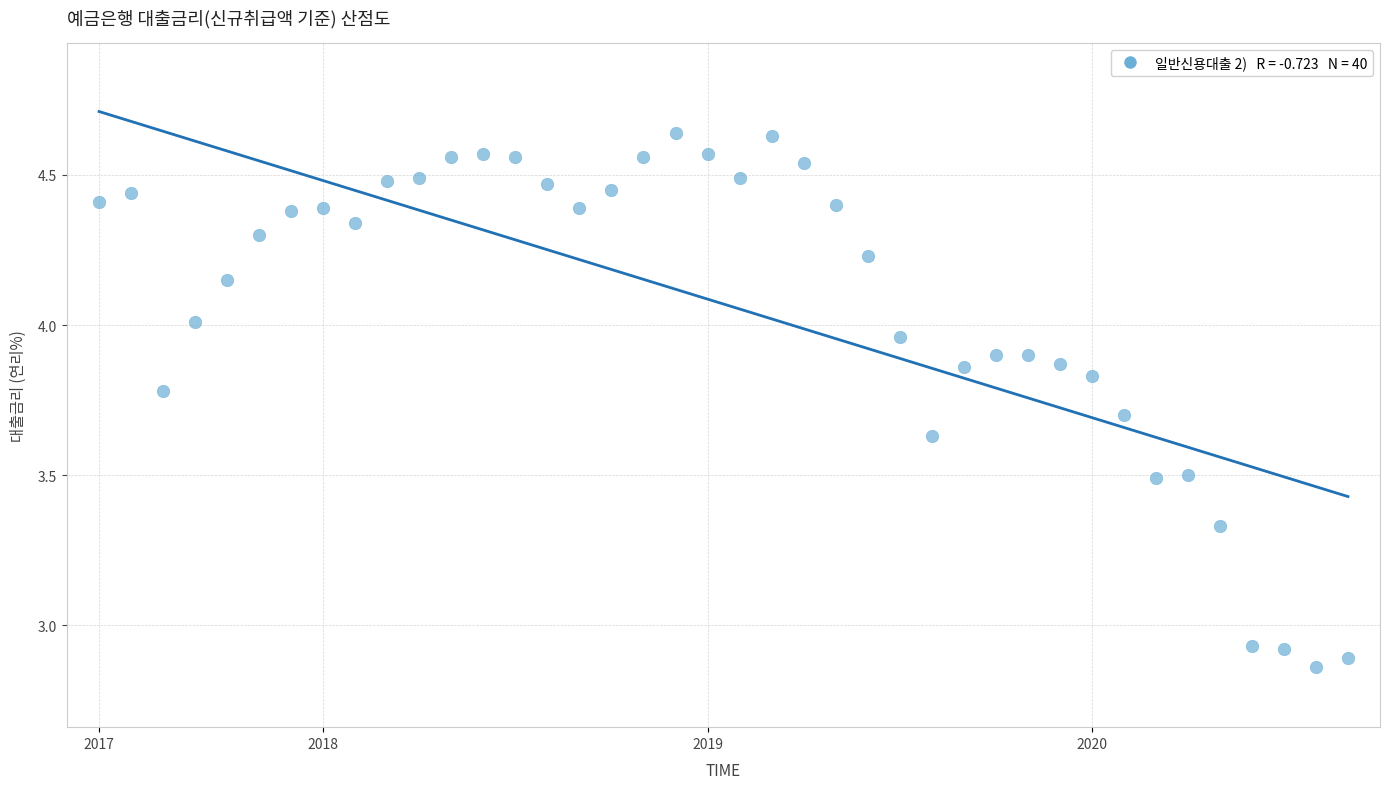

How many data points are displayed?

40